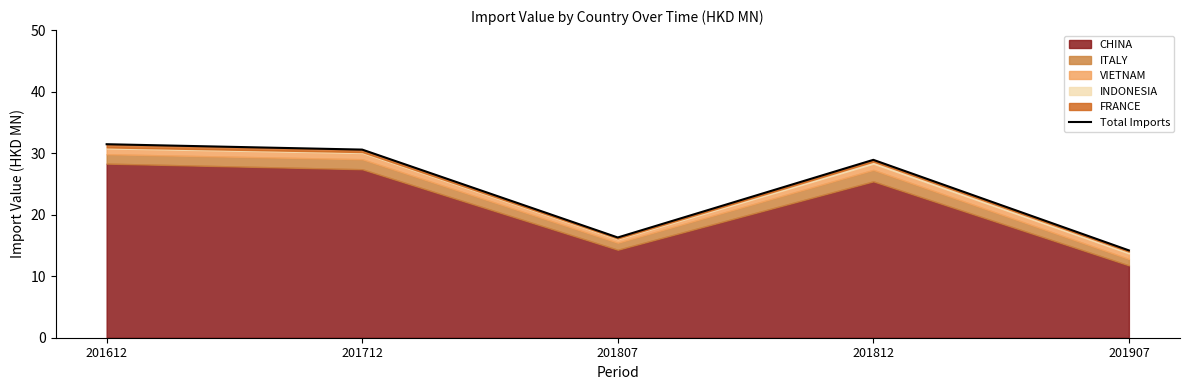

How many points are higher than both their immediate neighbors (excluding endpoints)?

1